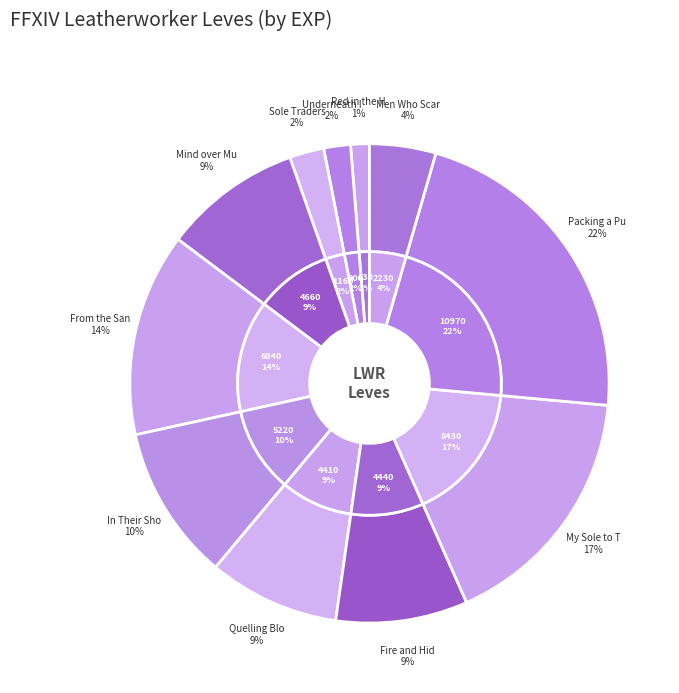

Which slice is the smallest?

1